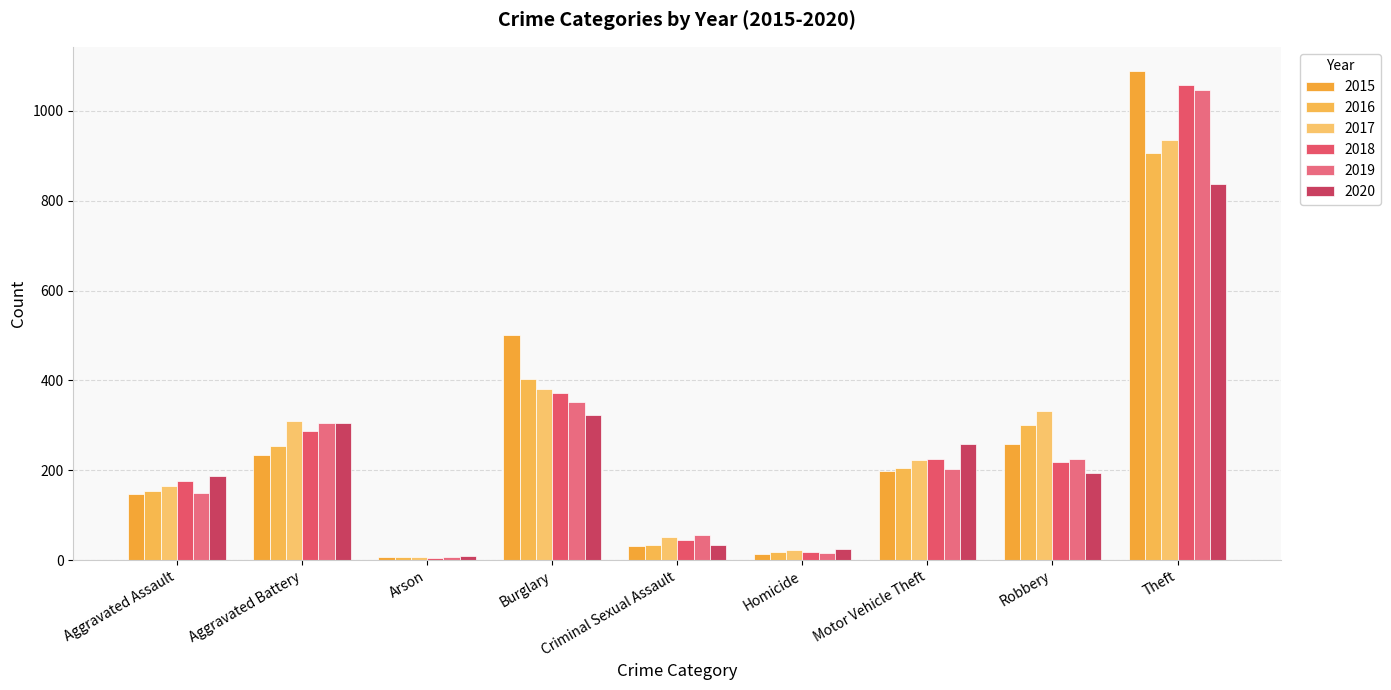

What is the label of the 3rd bar from the left?

Arson